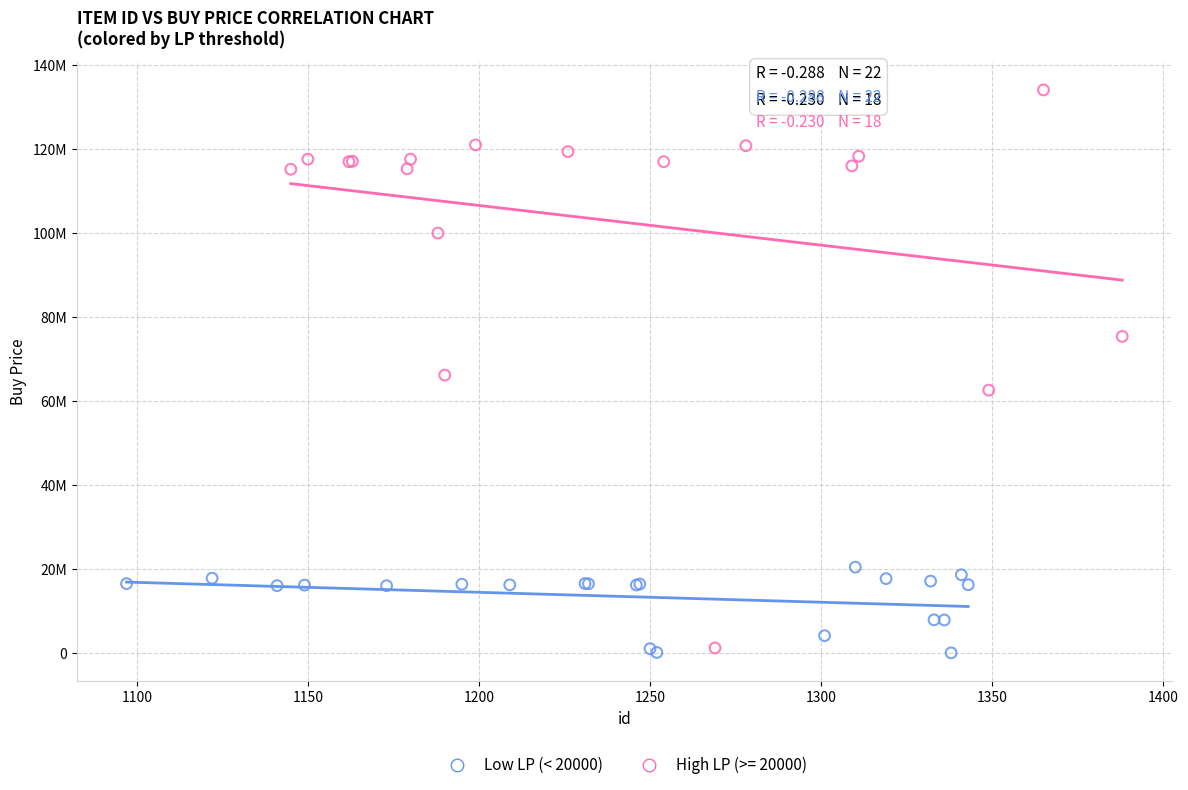

What are all the series names shown in the legend?

Low LP (< 20000), High LP (>= 20000)